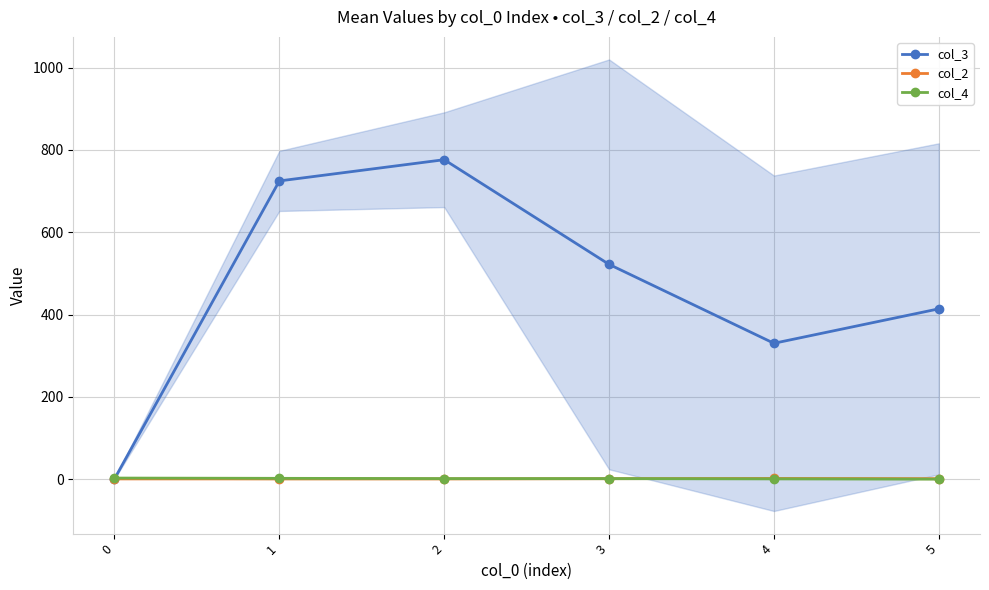

List the labels in order of col_2 value, smallest first.

0, 1, 2, 3, 5, 4